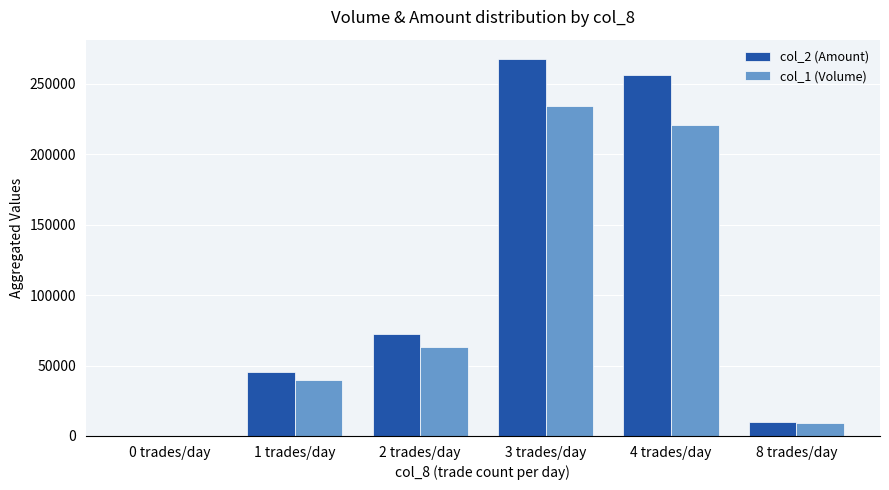

Reading left to right, what are all the values shown in this chart?

col_2 (Amount): 0	45600	72540	267840	255880	9960
col_1 (Volume): 0	40000	63000	234000	221000	9000